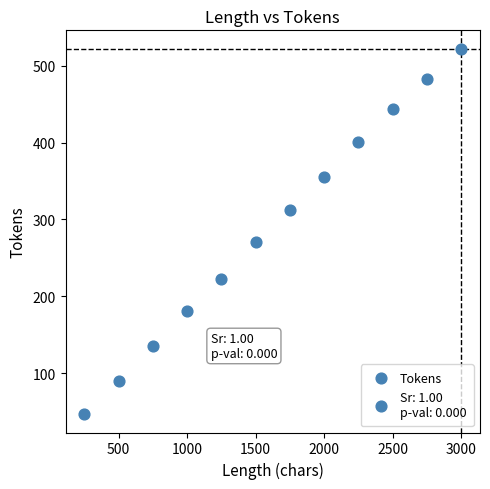

What Y value in the scatter plot is closest to 284?

271